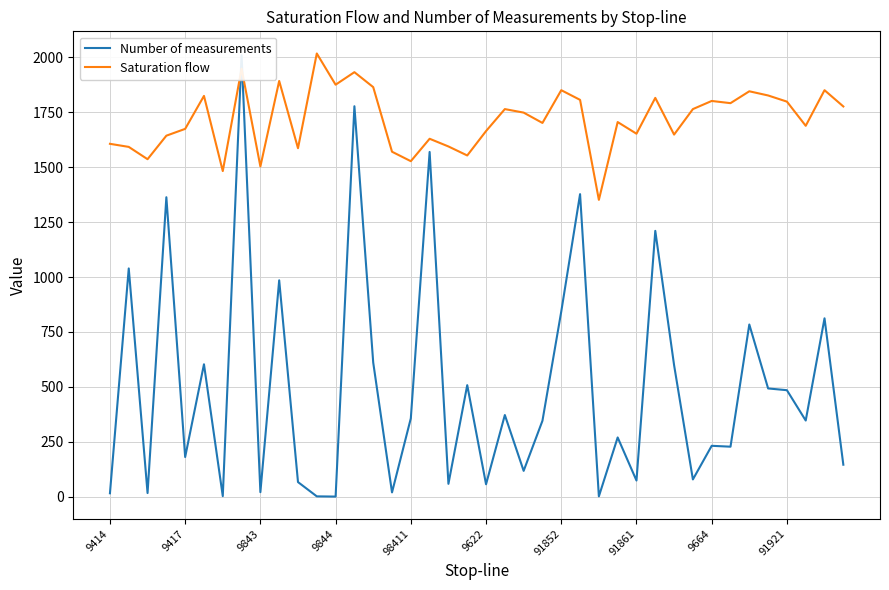

What value does the Saturation flow series have at 91861, to the nearest 100?

1700